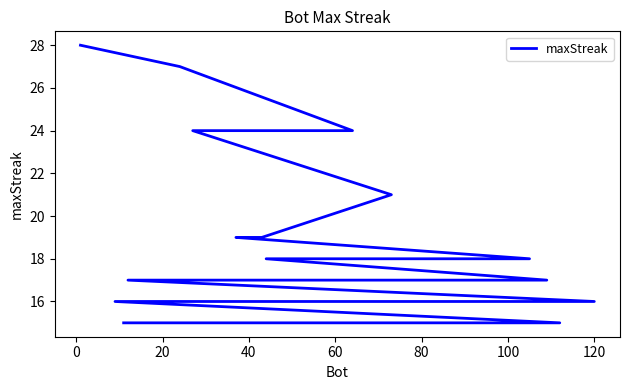

What is the change in value from 40 to 80?

-5